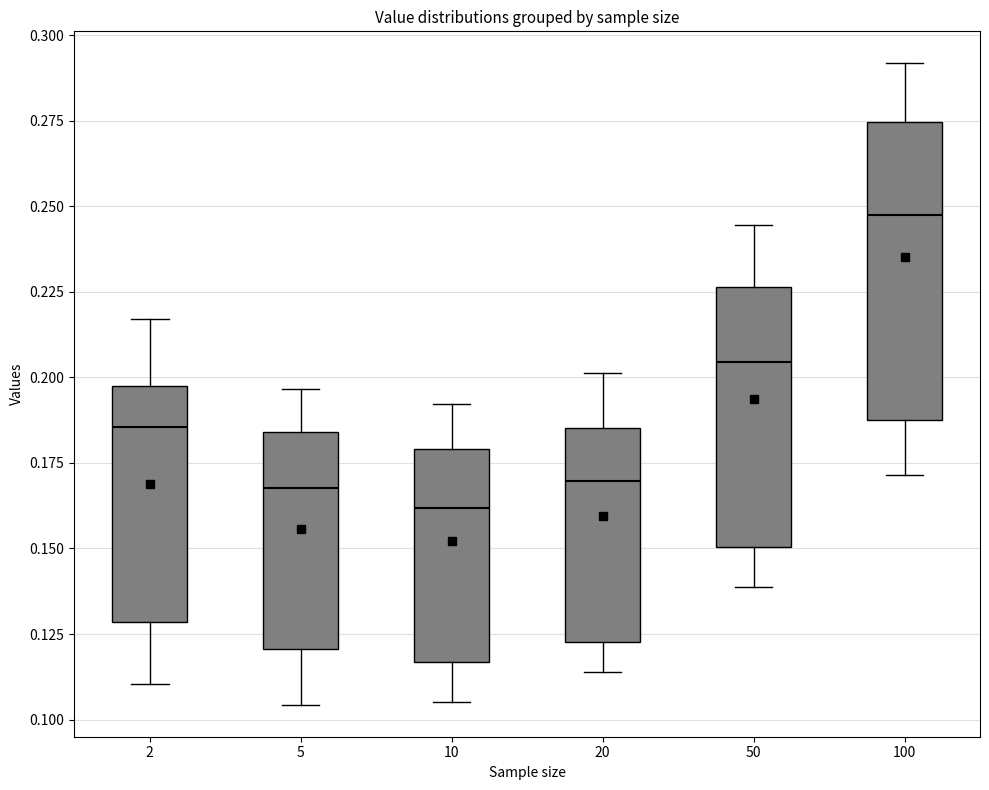

Where does the lower whisker of the box at x = 10 end on the y-axis? The values are not printed on the chart, so give them approximately, as read against the axis.

0.105